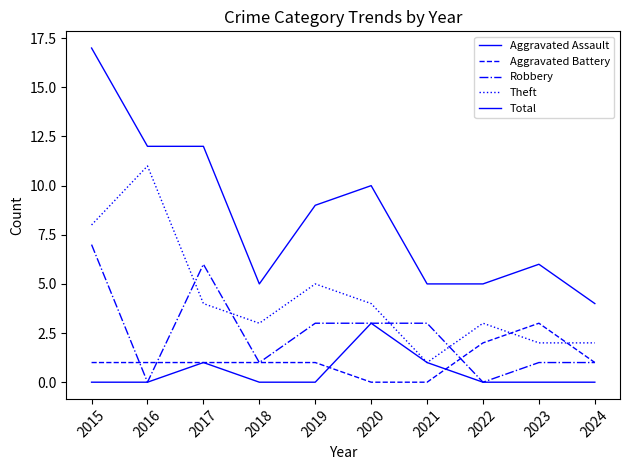

Rank the series by their maximum value, from lowest to highest.

Aggravated Assault, Aggravated Battery, Robbery, Theft, Total